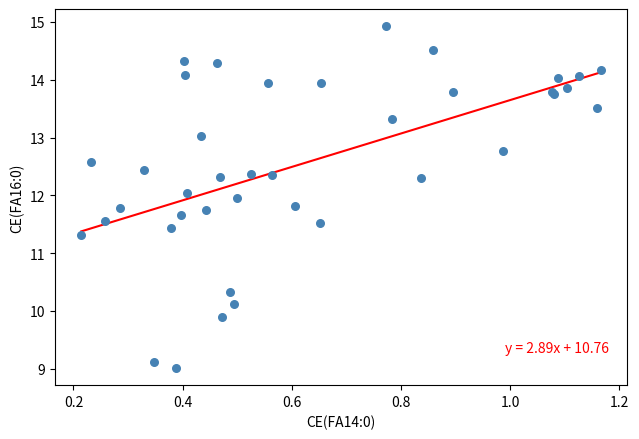

What Y value in the scatter plot is closest to 11?

11.3